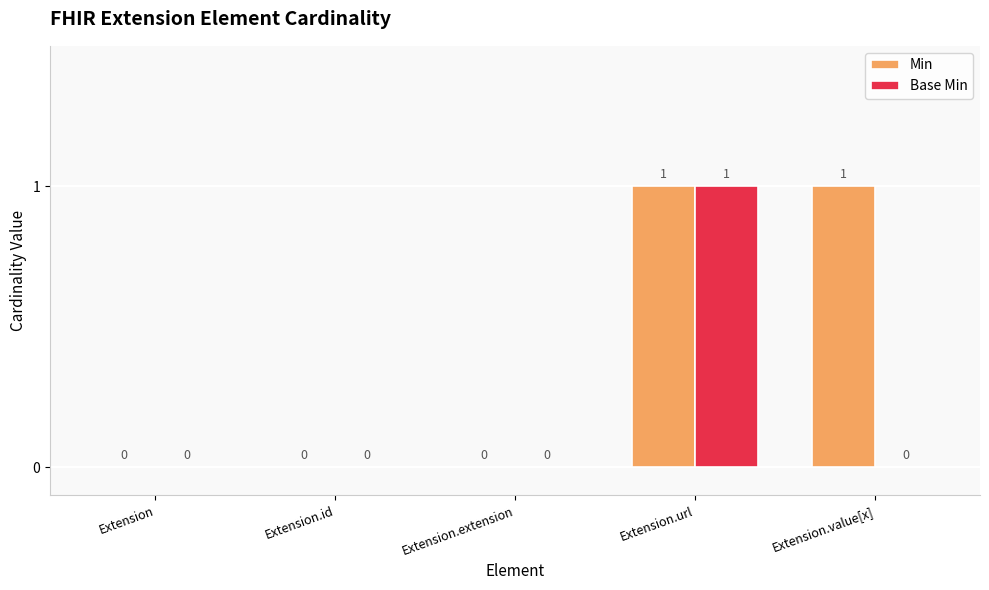

How many Base Min values are between 0 and 1?

5